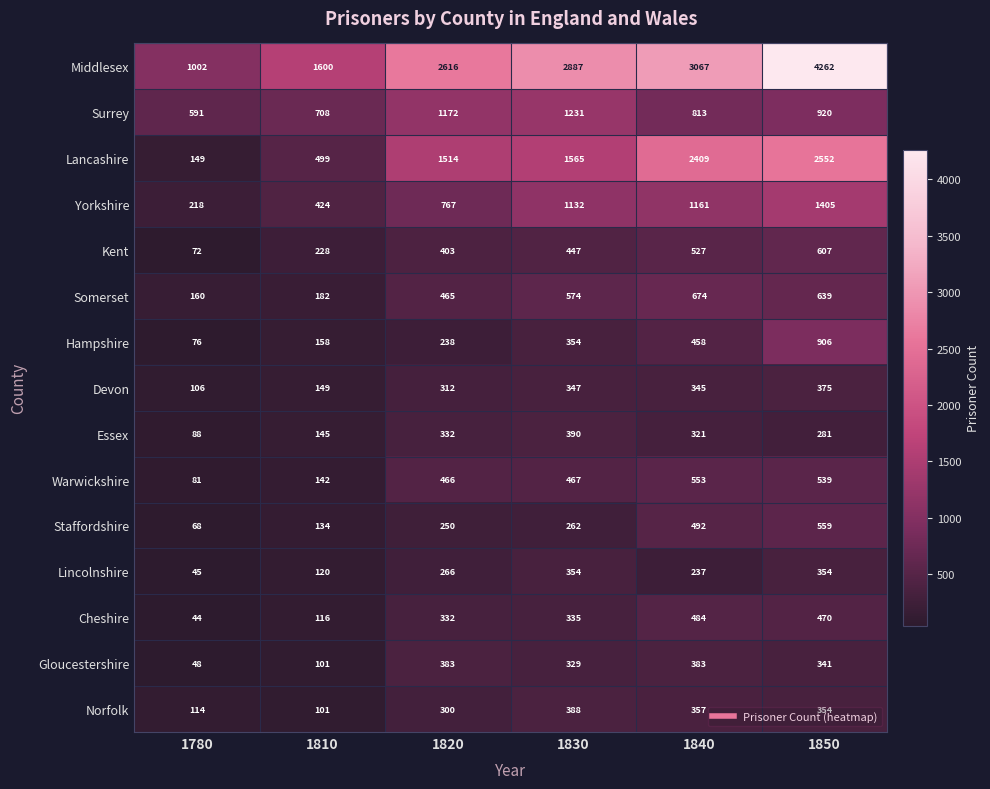

What is the minimum value shown in the chart?

44